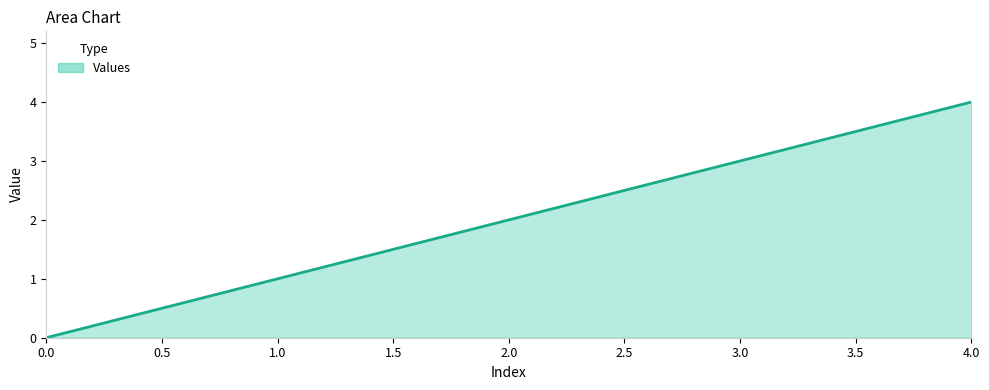

What is the ratio of the value at 2.0 to the value at 3.0?

0.7